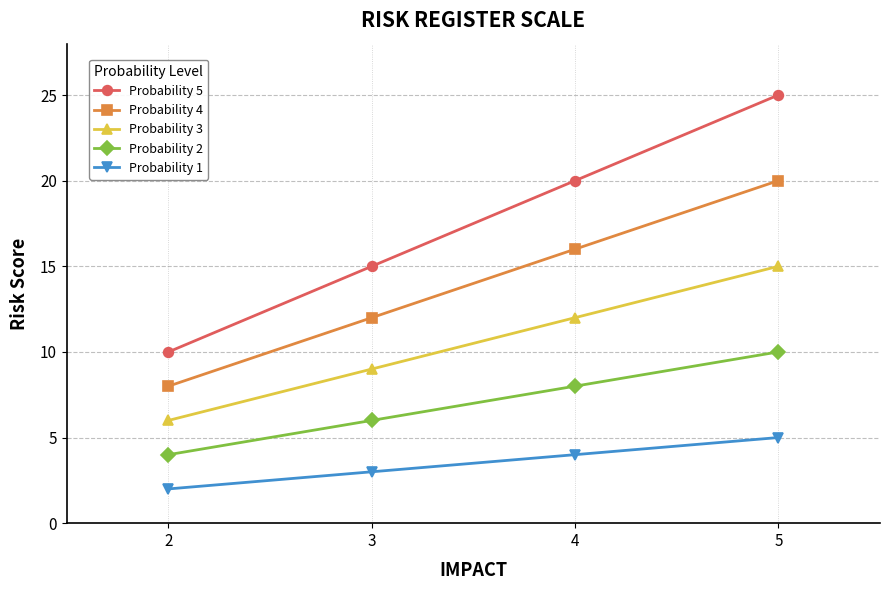

Is it true that Probability 4 equals 20 at 5?

True